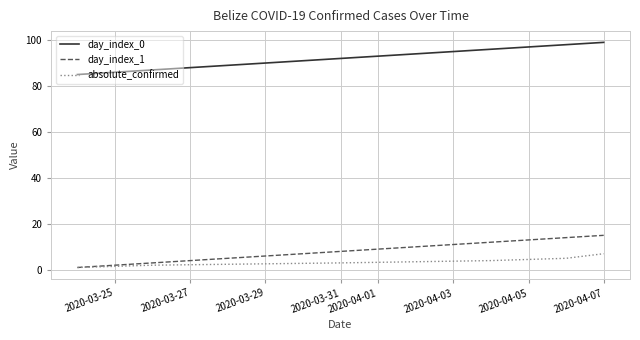

True or false: day_index_0 and day_index_1 intersect in this chart.

False